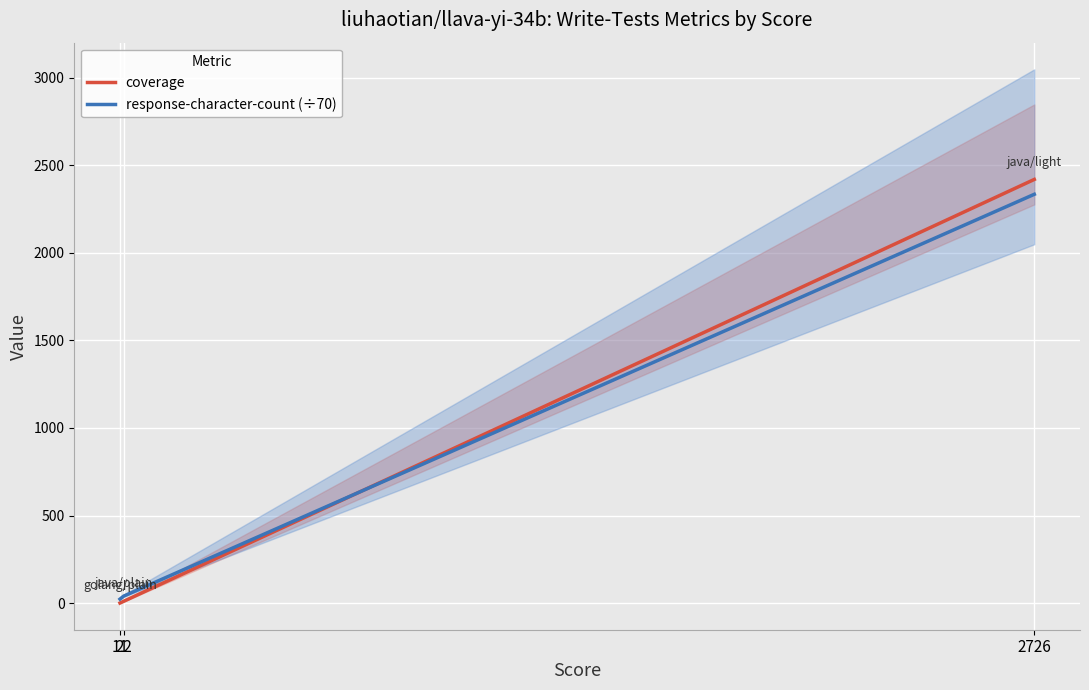

What is the spread (max minus min) of values at 2726?

84.9